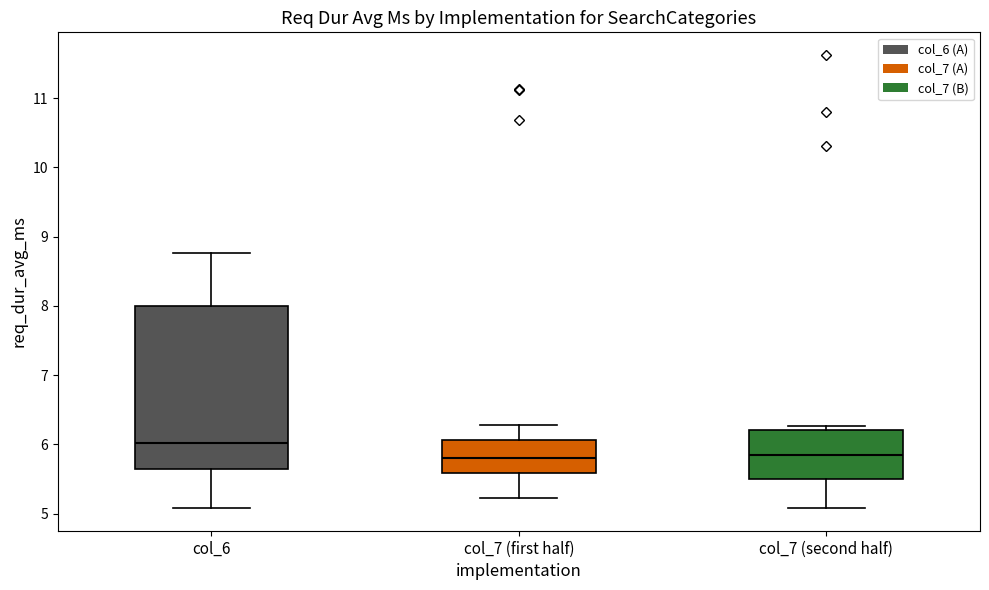

Reading left to right, transcribe this box plot: for each box, give where its median line is, the range the box spans, and where its two whiskers end, as read against the y-axis. The values are not printed on the chart, so give them approximately, as read against the axis.

col_6: median 6.0, box 5.6 to 8.0, whiskers 5.1 to 8.8
col_7 (first half): median 5.8, box 5.6 to 6.1, whiskers 5.2 to 6.3
col_7 (second half): median 5.8, box 5.5 to 6.2, whiskers 5.1 to 6.3